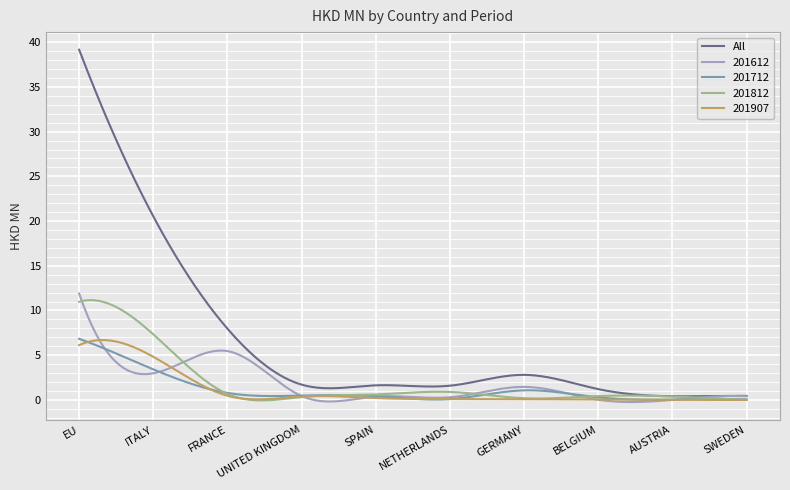

Which series has the widest spread of values?

All